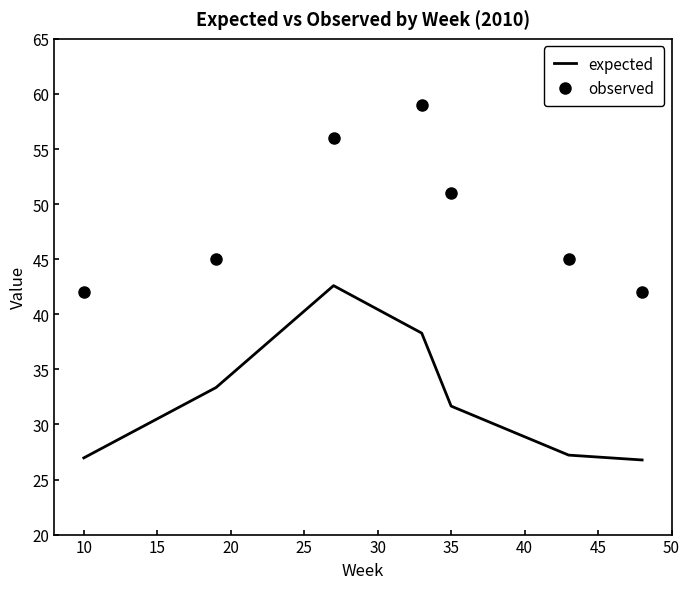

True or false: observed and expected intersect in this chart.

False